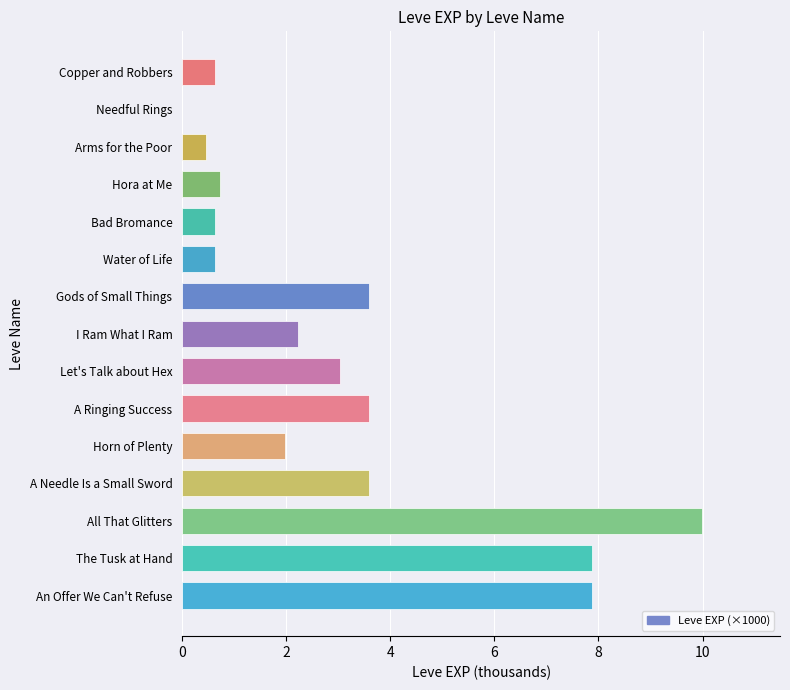

What is the greatest value displayed?

10.0